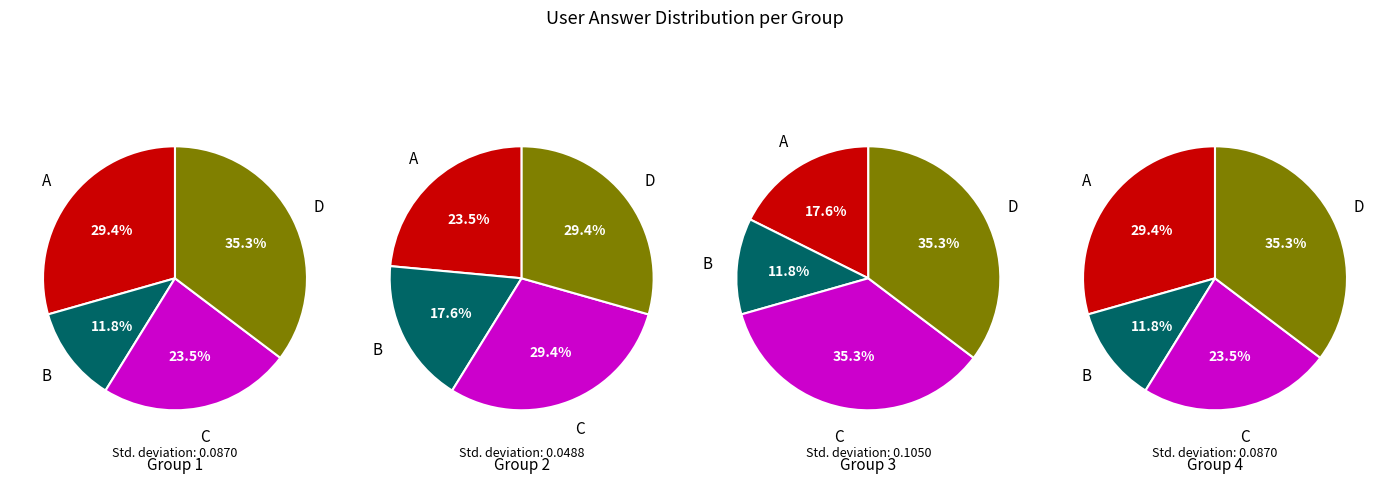

What is the largest slice in the pie chart?

d